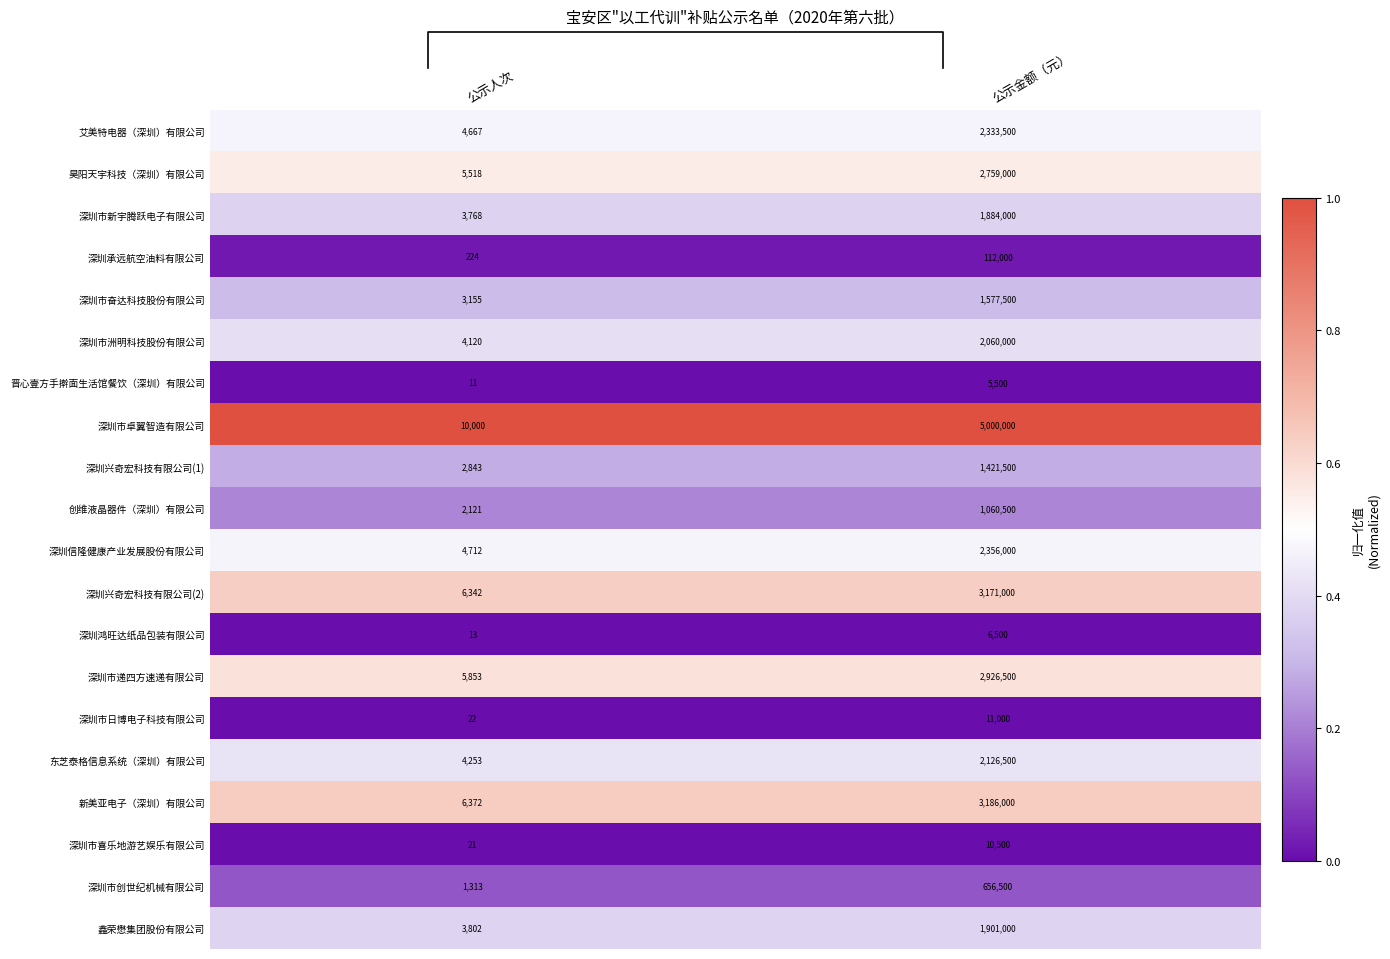

At which category is the sum across all series the highest?

公示人次